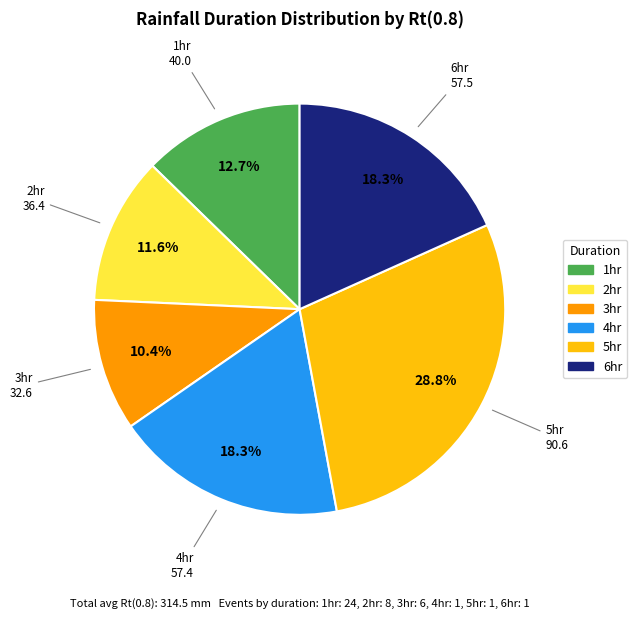

Is there a majority slice in this chart?

No